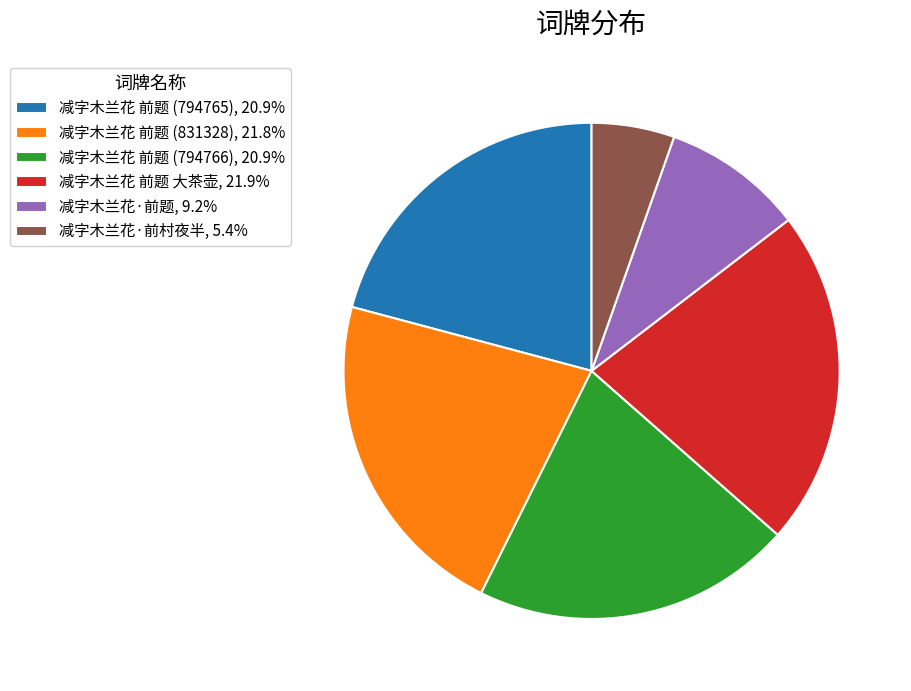

The 减字木兰花 前题 大茶壶 slice represents 15% of the pie. True or false?

False